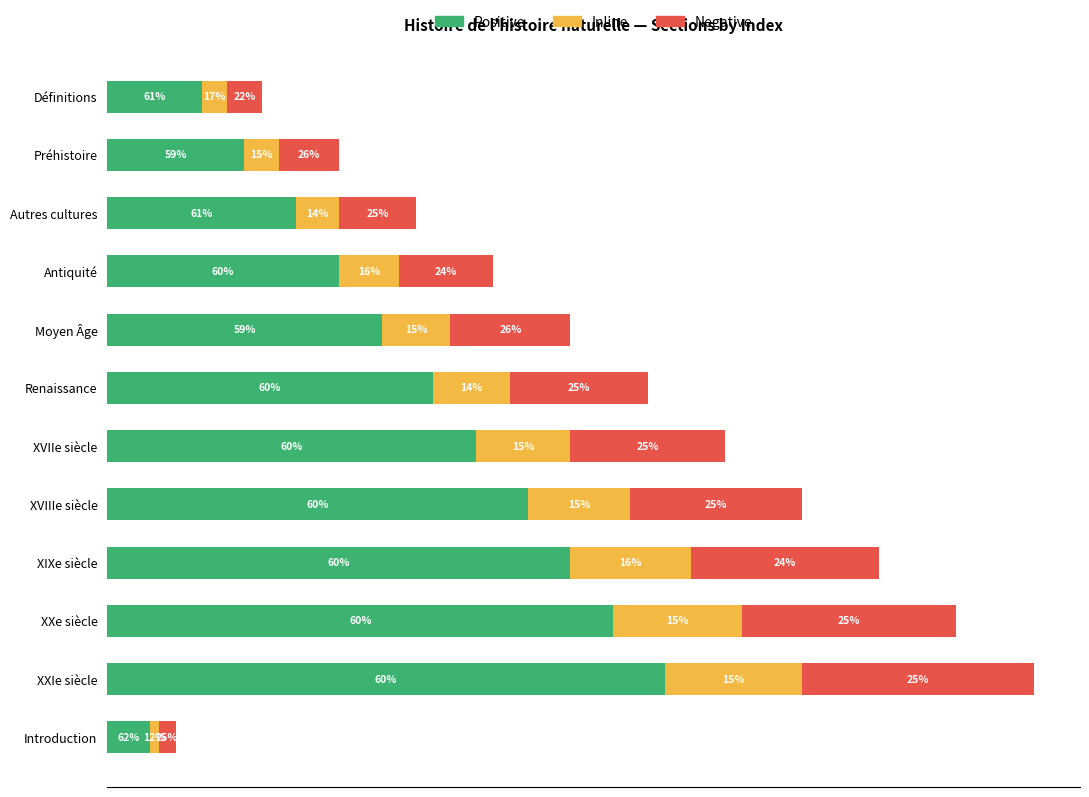

At which category is the sum across all series the highest?

XXIe siècle